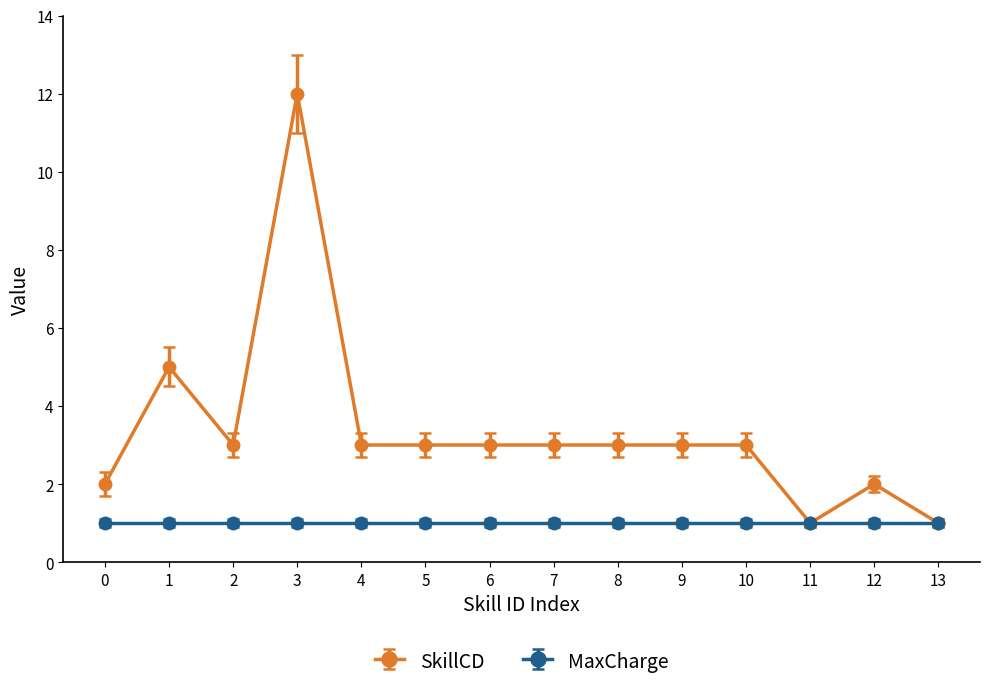

What is the value of the MaxCharge point at the 4th from the left?

1